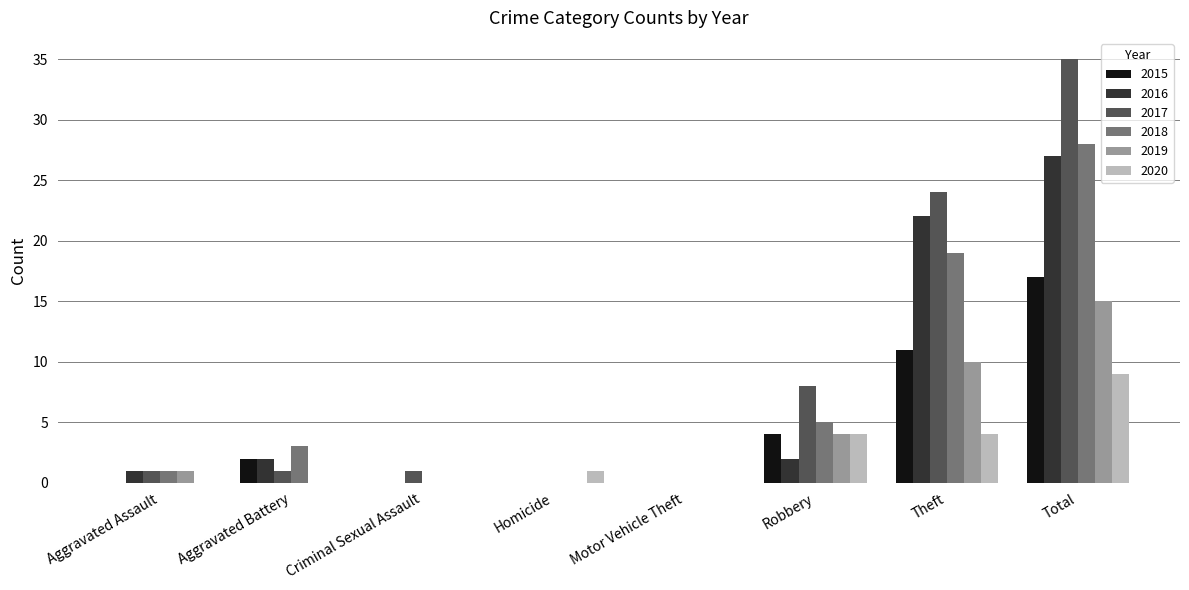

Are the bars horizontal?

No